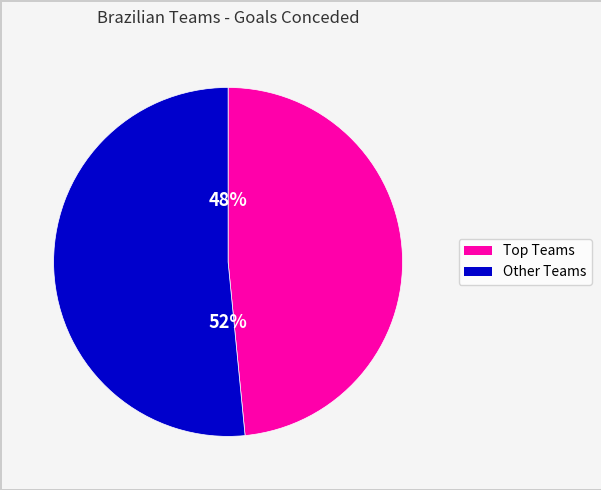

Is there a majority slice in this chart?

Yes